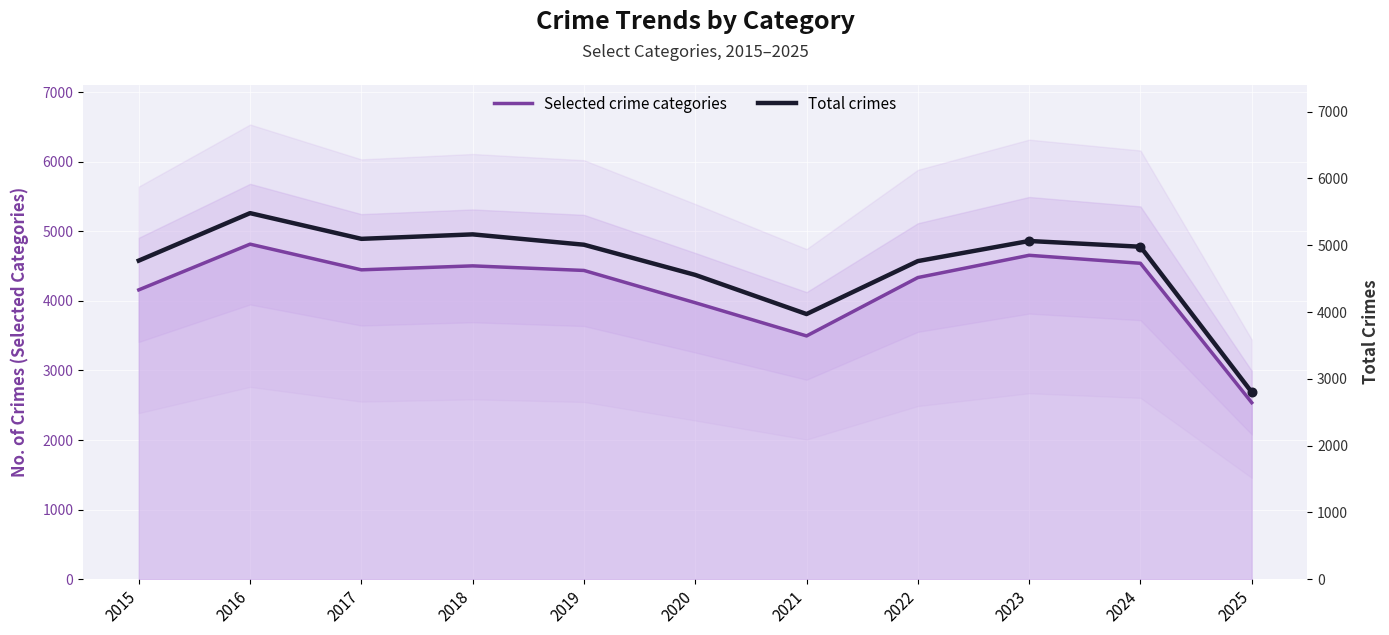

Which series reaches the minimum Y coordinate?

Selected crime categories